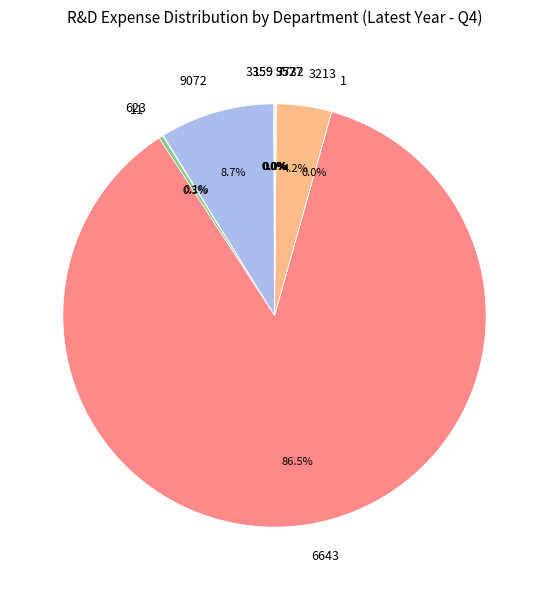

Which category has the biggest portion of the pie?

6643